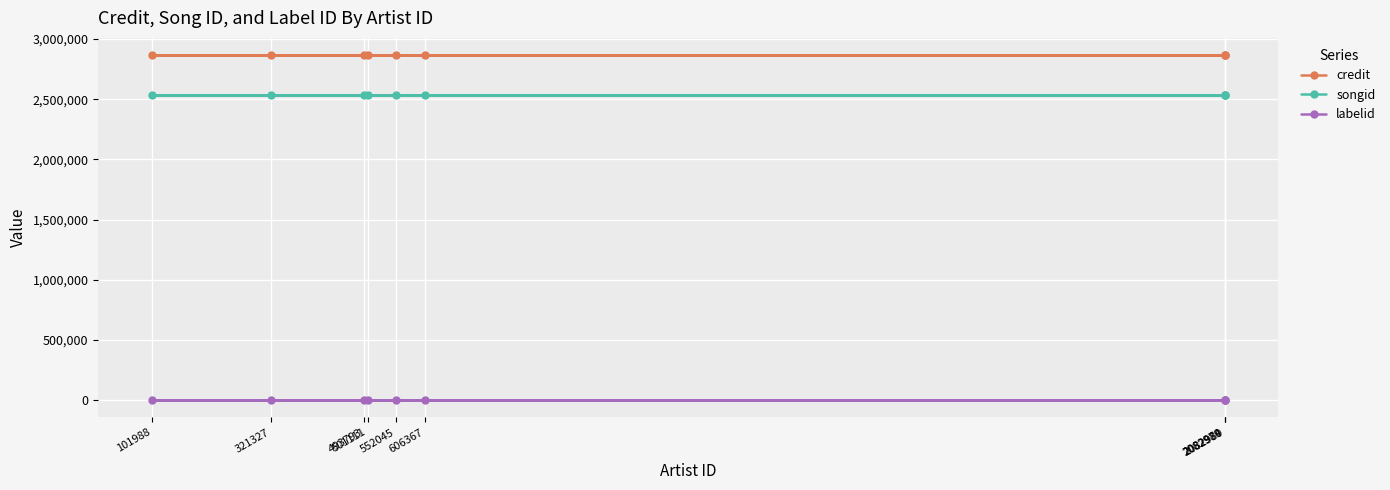

What is the sum of the labelid values at 606367 and 552045?

1528